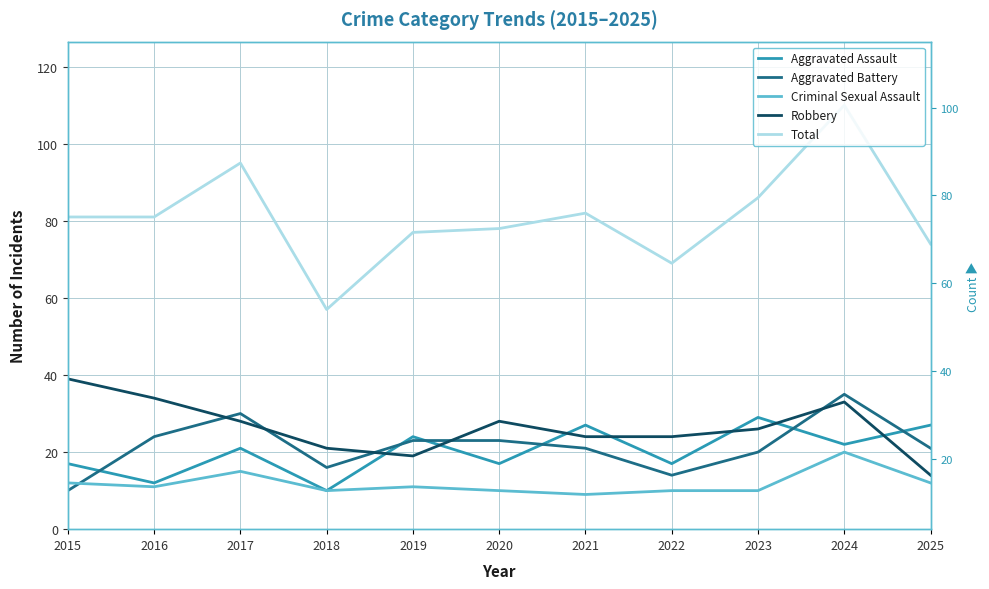

Which category has the highest value in the Aggravated Assault series?

2023